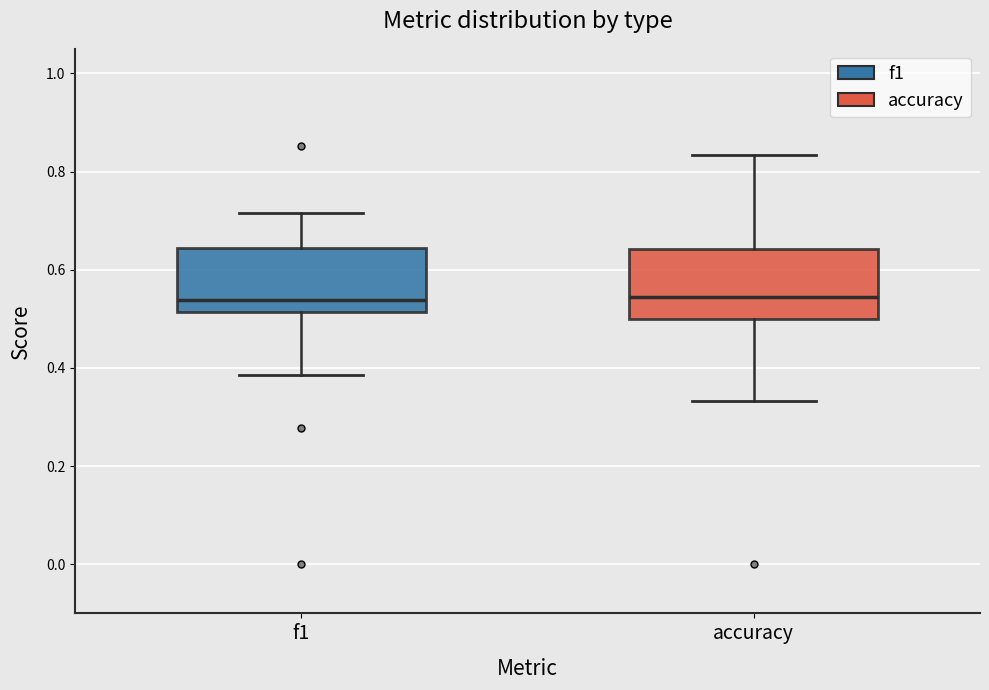

Where does the median line of the box for f1 sit on the y-axis? The values are not printed on the chart, so give them approximately, as read against the axis.

0.54